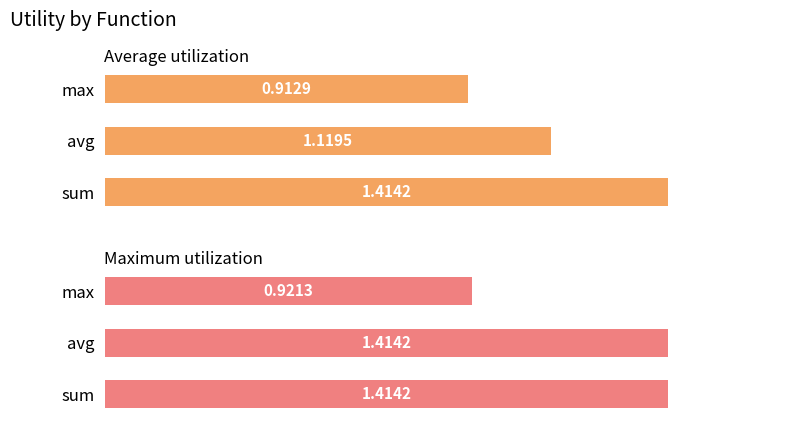

List the series in order of their overall mean, lowest first.

Average utilization, Maximum utilization